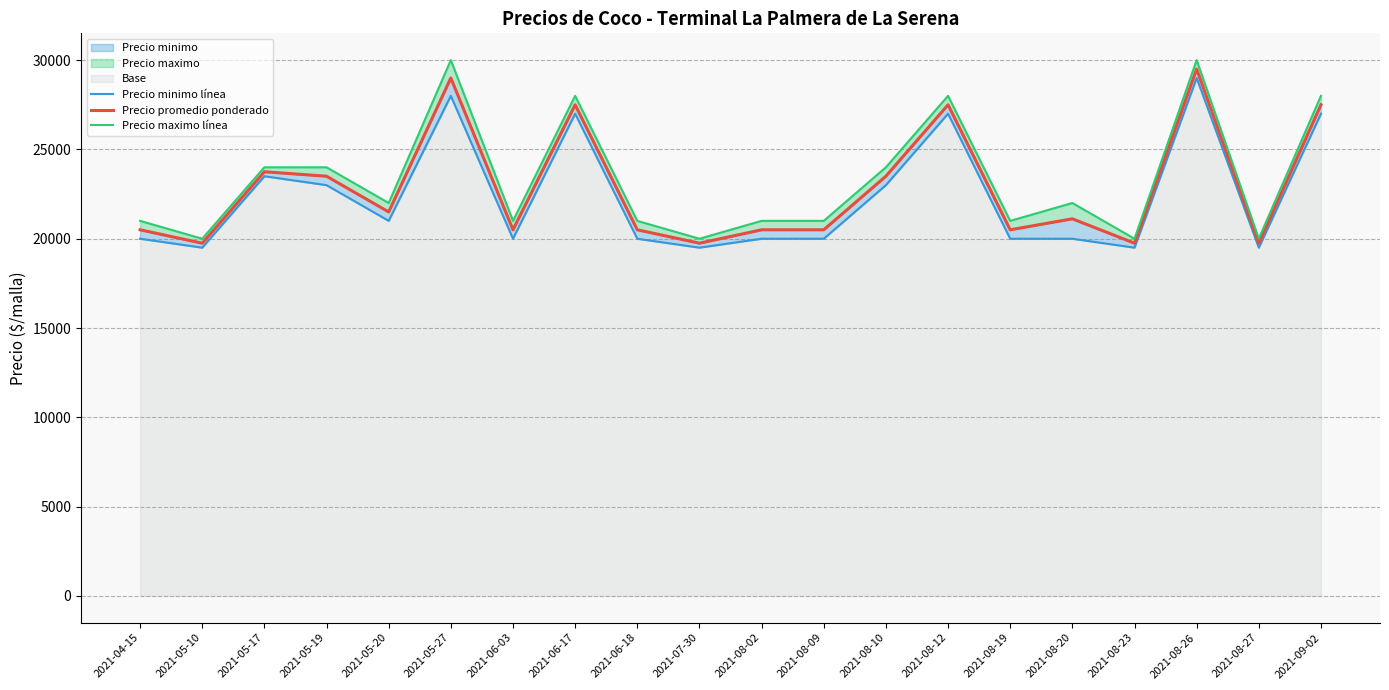

What is the lowest value of the Precio minimo línea series?

19500